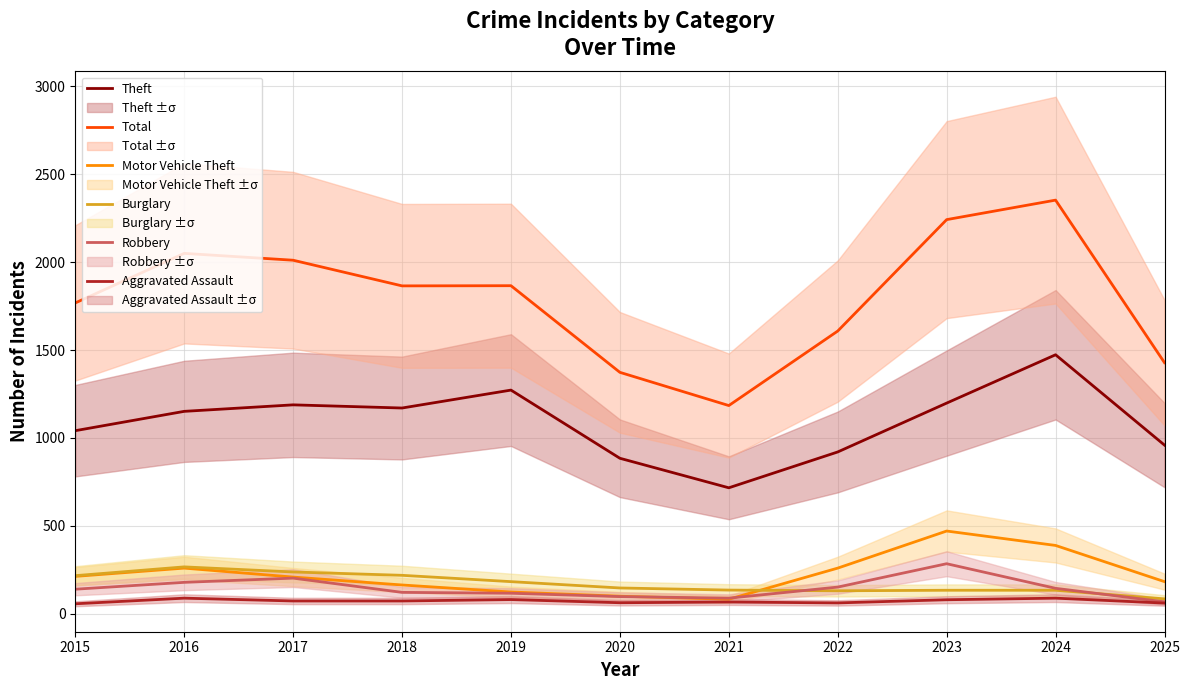

Reading left to right, extract all data points from this chart.

Theft: 2015=1041	2016=1151	2017=1188	2018=1170	2019=1272	2020=884	2021=716	2022=920	2023=1198	2024=1473	2025=959
Total: 2015=1768	2016=2050	2017=2011	2018=1865	2019=1866	2020=1373	2021=1184	2022=1608	2023=2242	2024=2353	2025=1428
Motor Vehicle Theft: 2015=212	2016=259	2017=208	2018=163	2019=123	2020=99	2021=82	2022=259	2023=470	2024=388	2025=182
Burglary: 2015=216	2016=266	2017=237	2018=218	2019=182	2020=146	2021=134	2022=130	2023=133	2024=133	2025=84
Robbery: 2015=139	2016=178	2017=202	2018=121	2019=116	2020=97	2021=88	2022=151	2023=284	2024=144	2025=67
Aggravated Assault: 2015=56	2016=88	2017=72	2018=72	2019=80	2020=62	2021=66	2022=61	2023=79	2024=88	2025=60